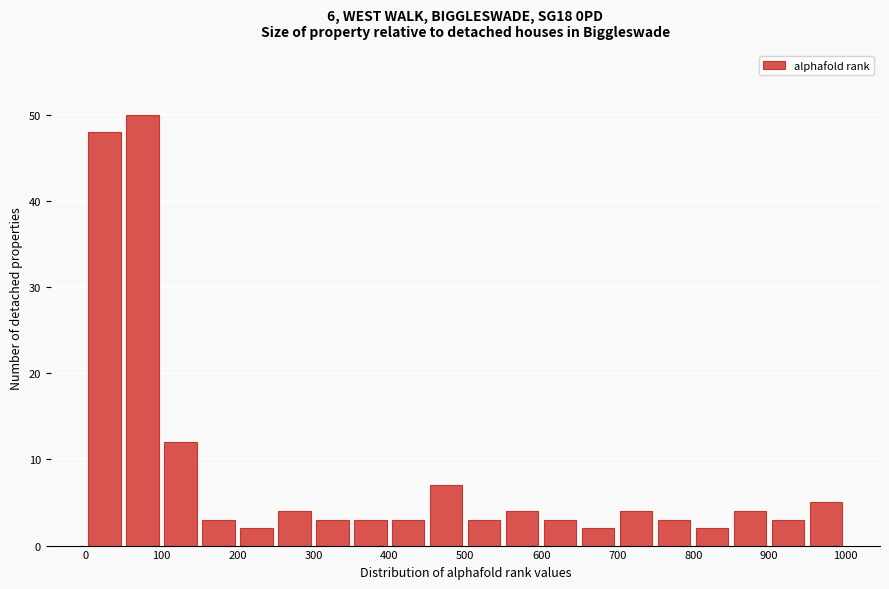

Reading left to right, transcribe this chart: for each bar, give the range it covers on the x-axis and its height. The values are not printed on the chart, so give them approximately, as read against the axis.

0 to 50: 48
50 to 100: 50
100 to 150: 12
150 to 200: 3
200 to 250: 2
250 to 300: 4
300 to 350: 3
350 to 400: 3
400 to 450: 3
450 to 500: 7
500 to 550: 3
550 to 600: 4
600 to 650: 3
650 to 700: 2
700 to 750: 4
750 to 800: 3
800 to 850: 2
850 to 900: 4
900 to 950: 3
950 to 1000: 5